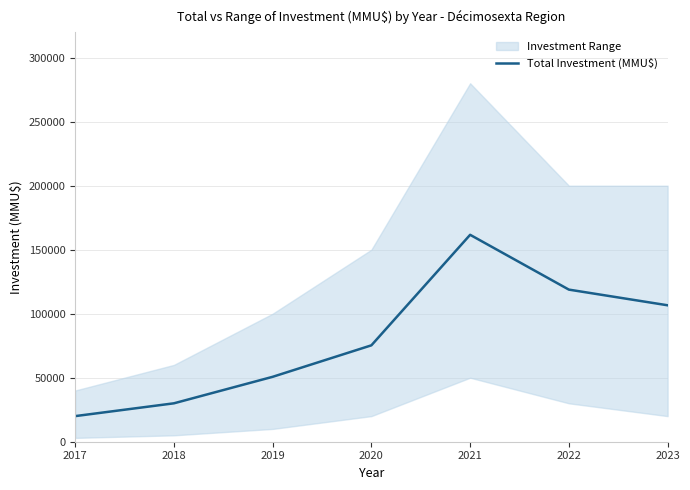

What is the average value?

80431